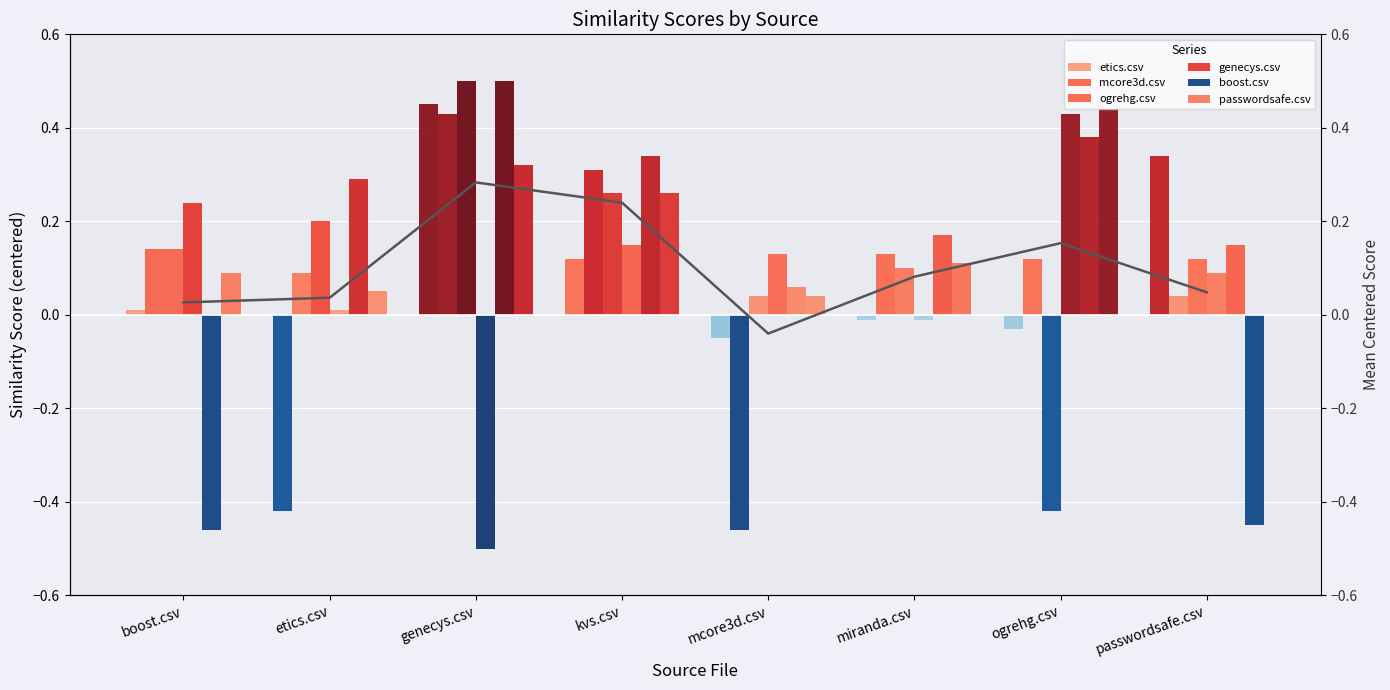

What is the label of the 8th bar from the right?

boost.csv